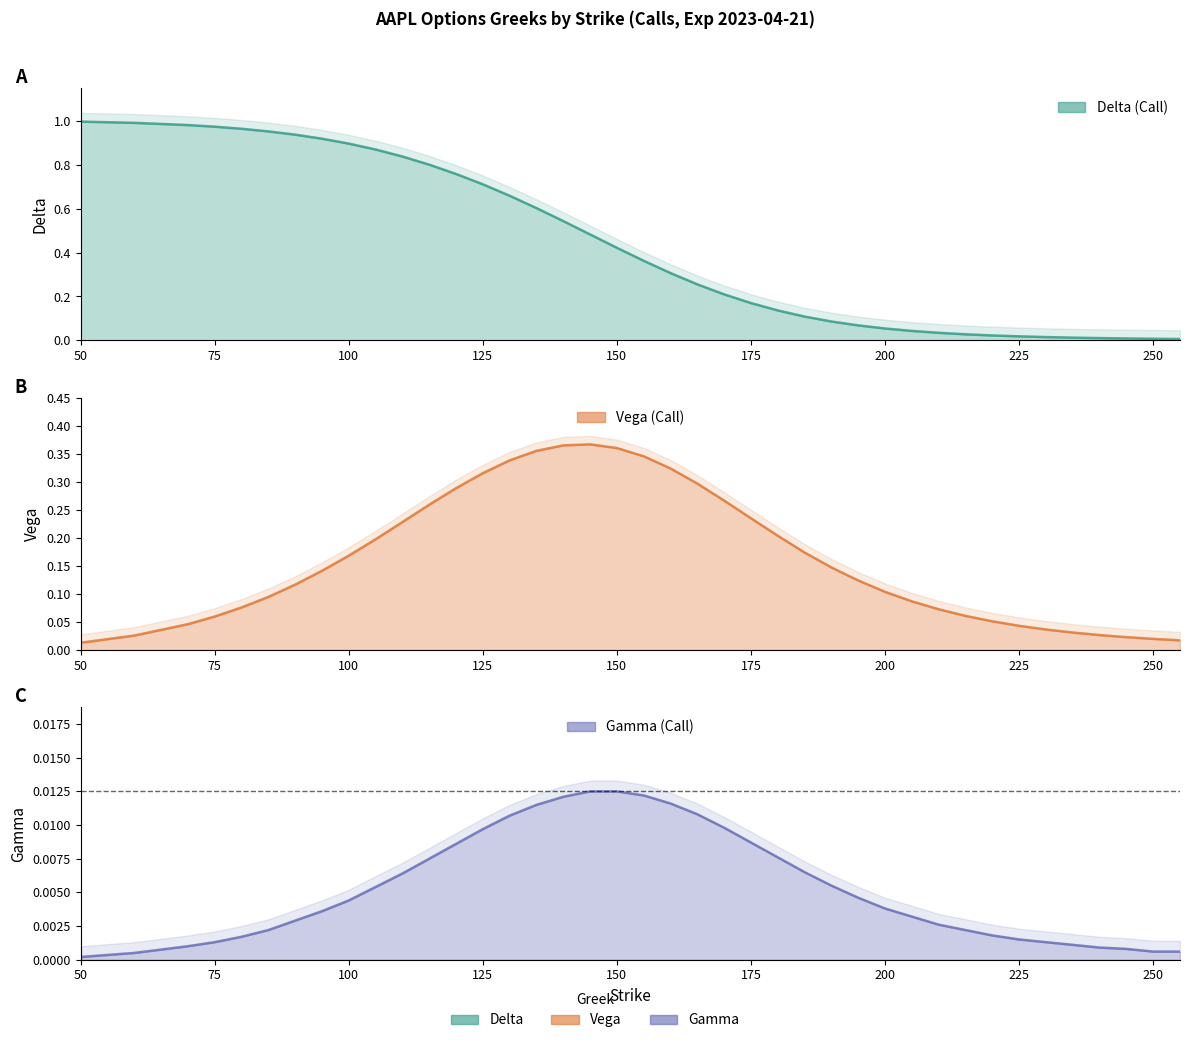

Where is vega nearest to the value 0?

50